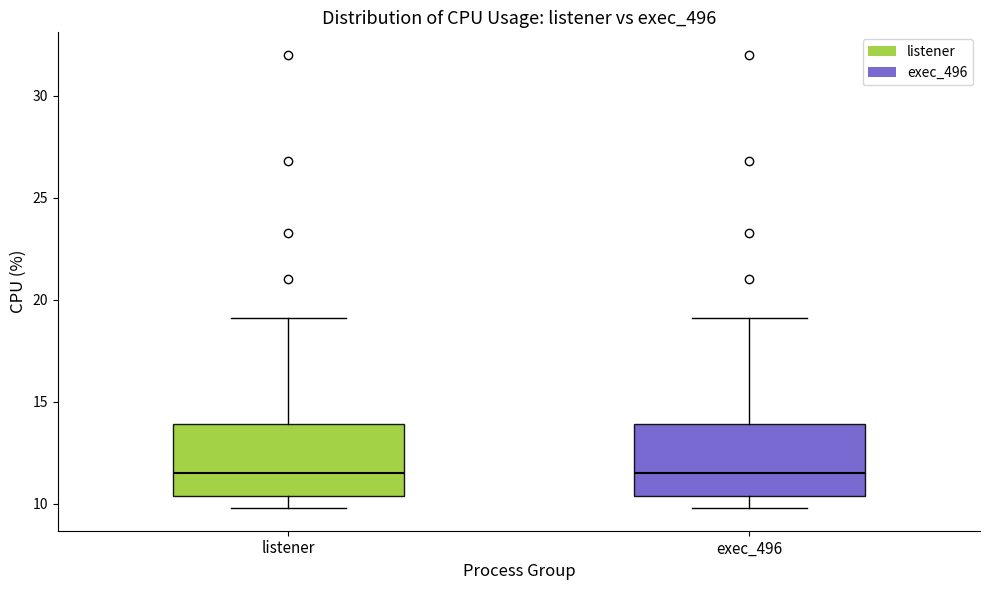

Where does the lower whisker of the box for exec_496 end on the y-axis? The values are not printed on the chart, so give them approximately, as read against the axis.

10.0